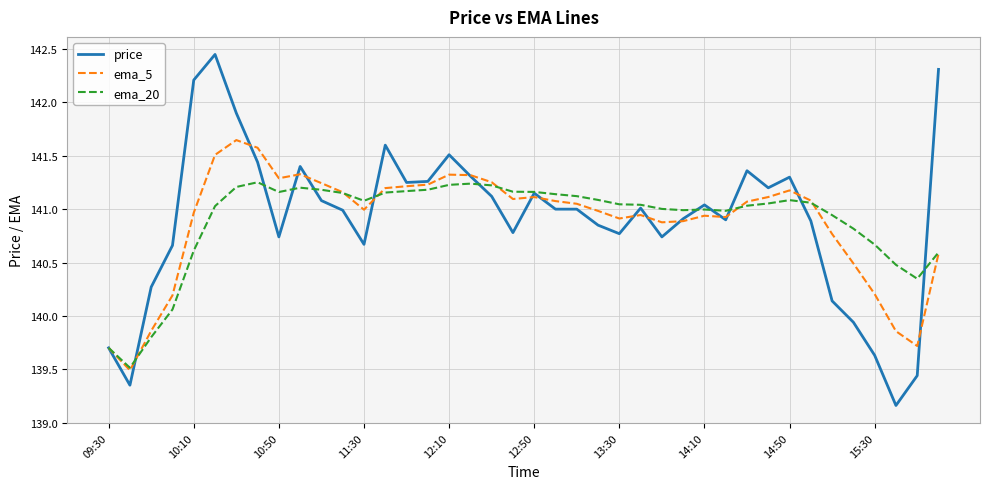

Rank the series by their maximum value, from highest to lowest.

price, ema_5, ema_20